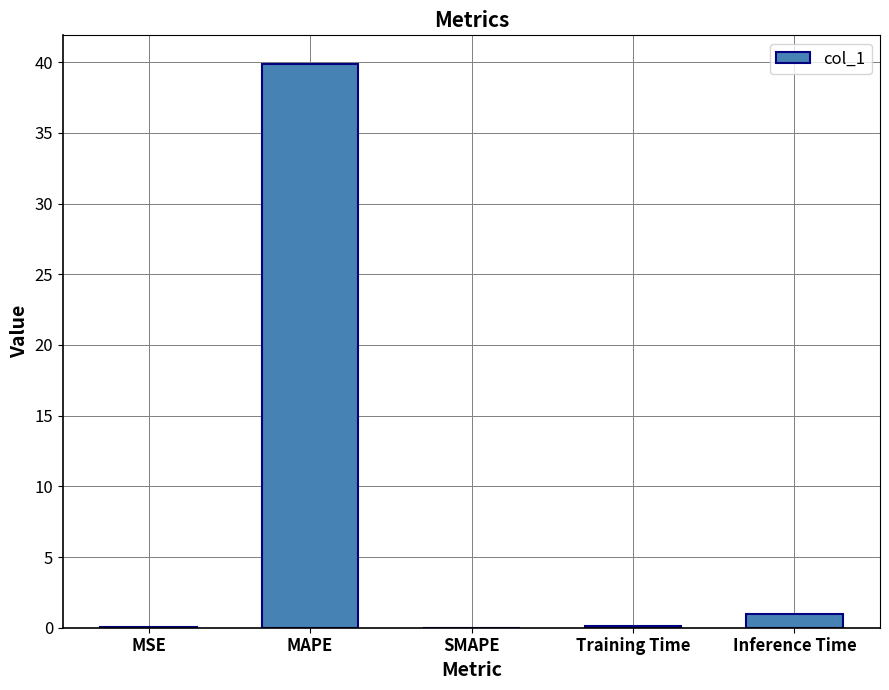

The chart shows a value of 0.1 at Training Time. True or false?

True